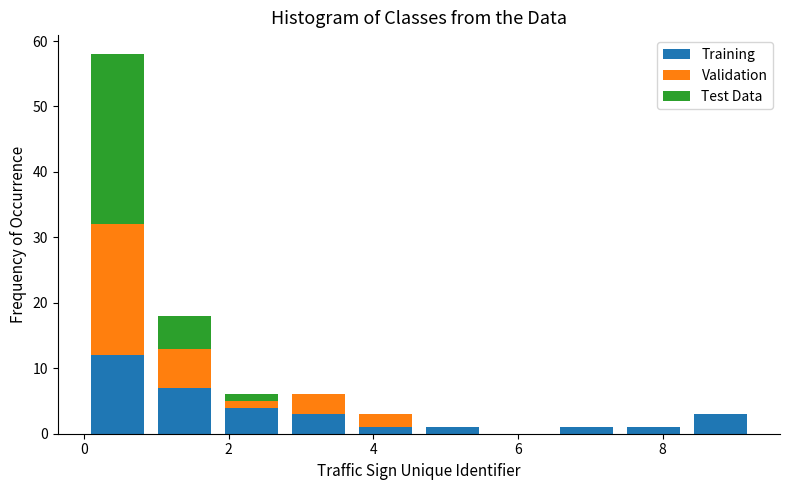

Reading left to right, list every stacked bar in this chart as the range it spans on the x-axis followed by its total height. Neither the bar edges nor the heights are printed on the chart, so give them approximately, as read against the axes.

0.0 to 1.0: 58
1.0 to 1.8: 18
1.8 to 2.8: 6
2.8 to 3.8: 6
3.8 to 4.6: 3
4.6 to 5.6: 1
5.6 to 6.4: 0
6.4 to 7.4: 1
7.4 to 8.4: 1
8.4 to 9.2: 3